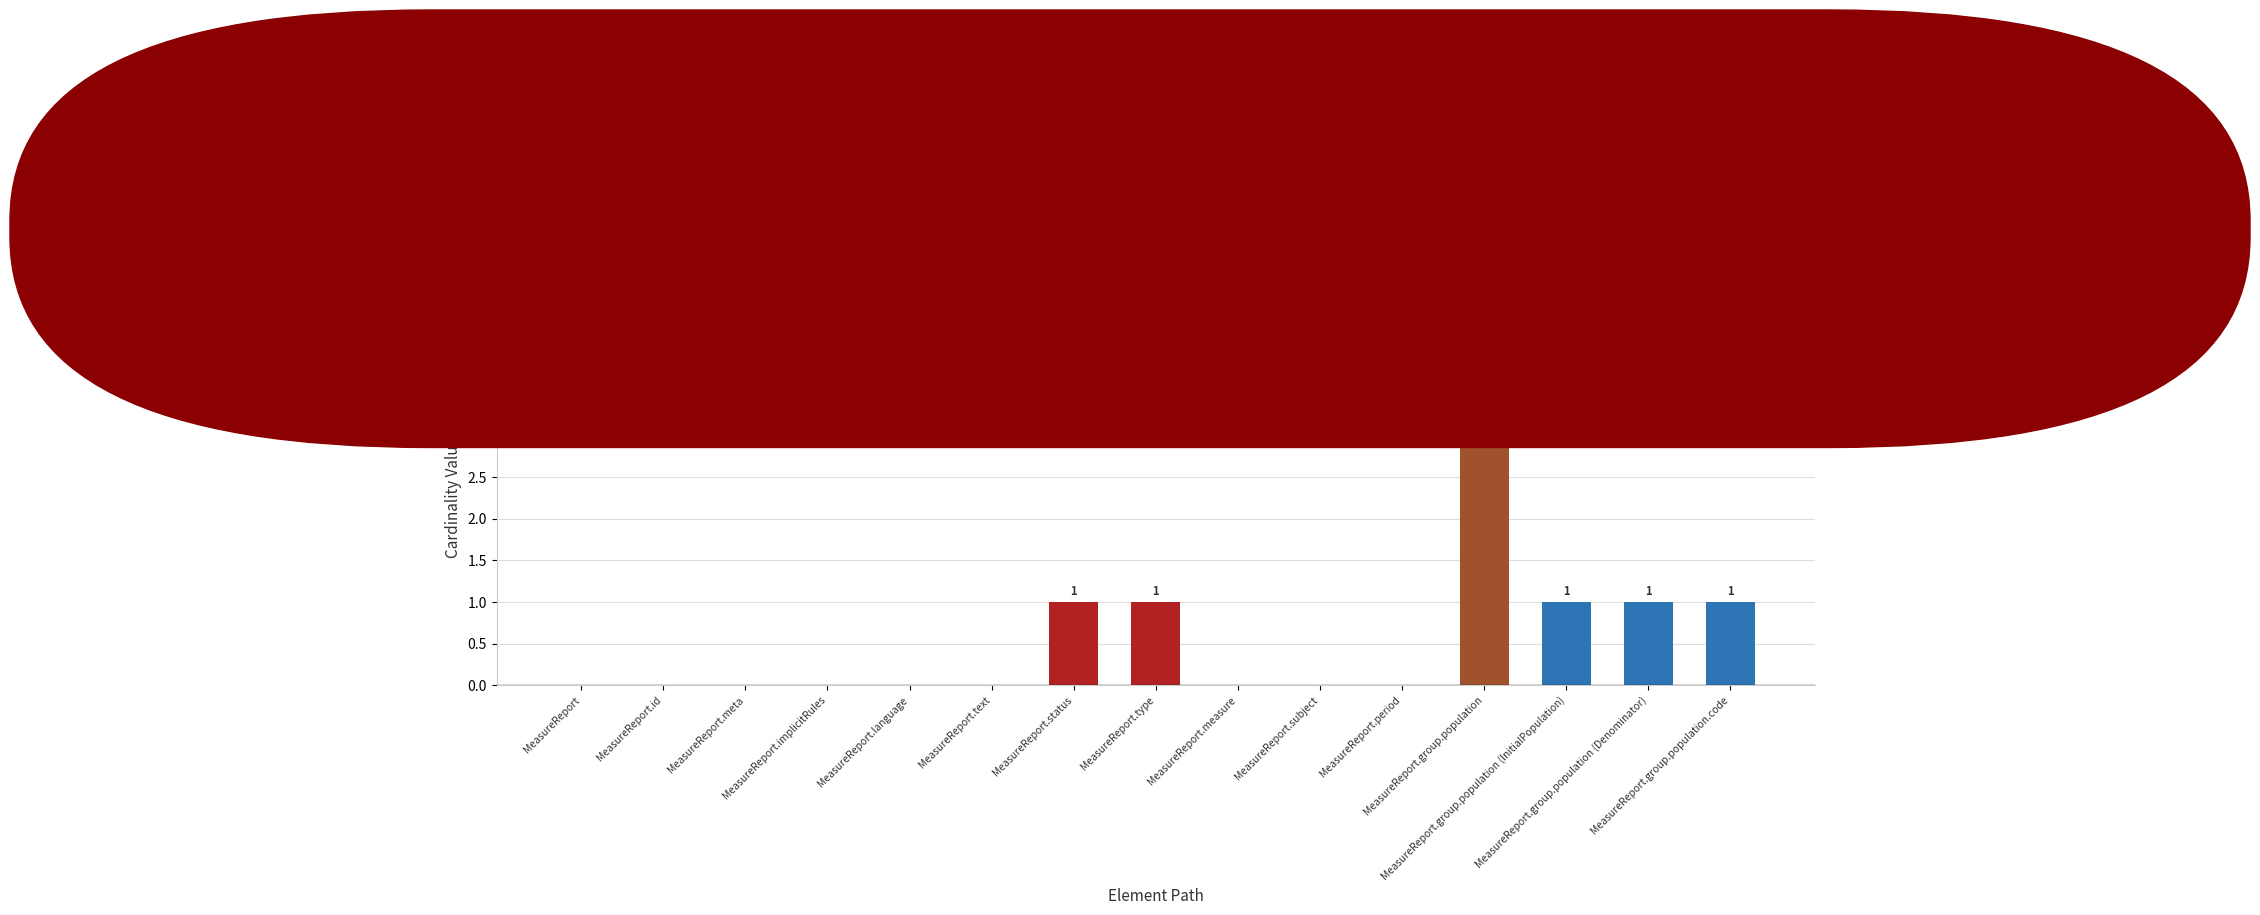

Rank the series by their average value, from lowest to highest.

Base Min, Min